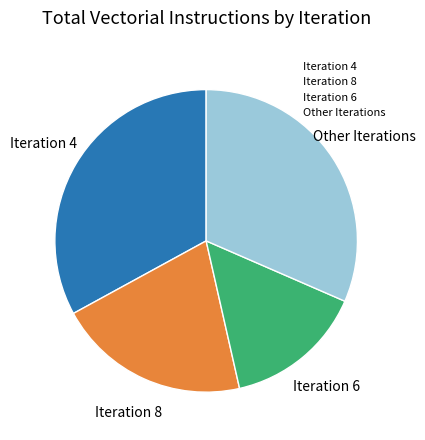

Do Iteration 6 and Other Iterations together represent more than half of the pie?

No